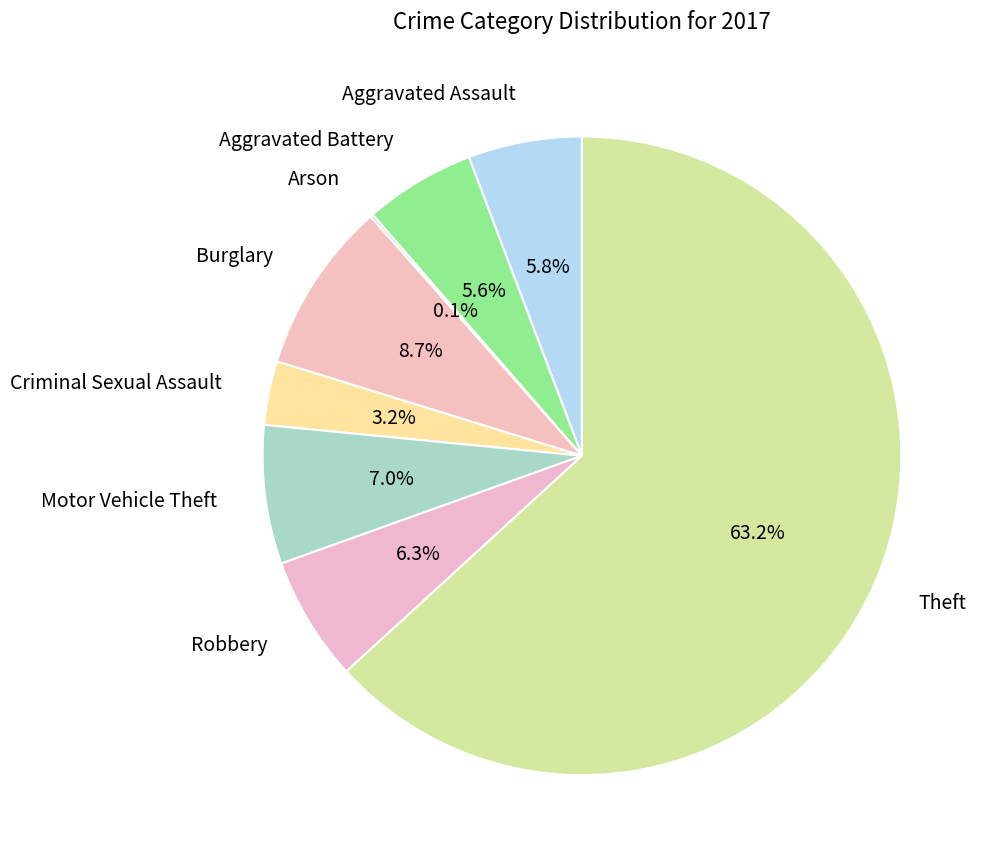

Between Burglary and Robbery, which is larger?

Burglary